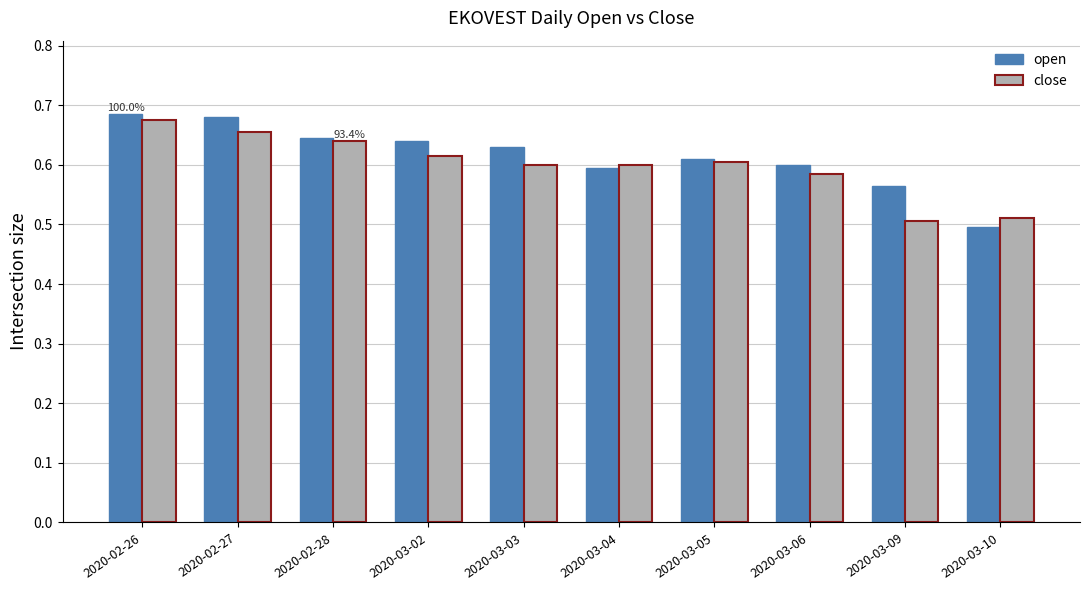

What is the difference between the maximum and minimum values in the open series?

0.2